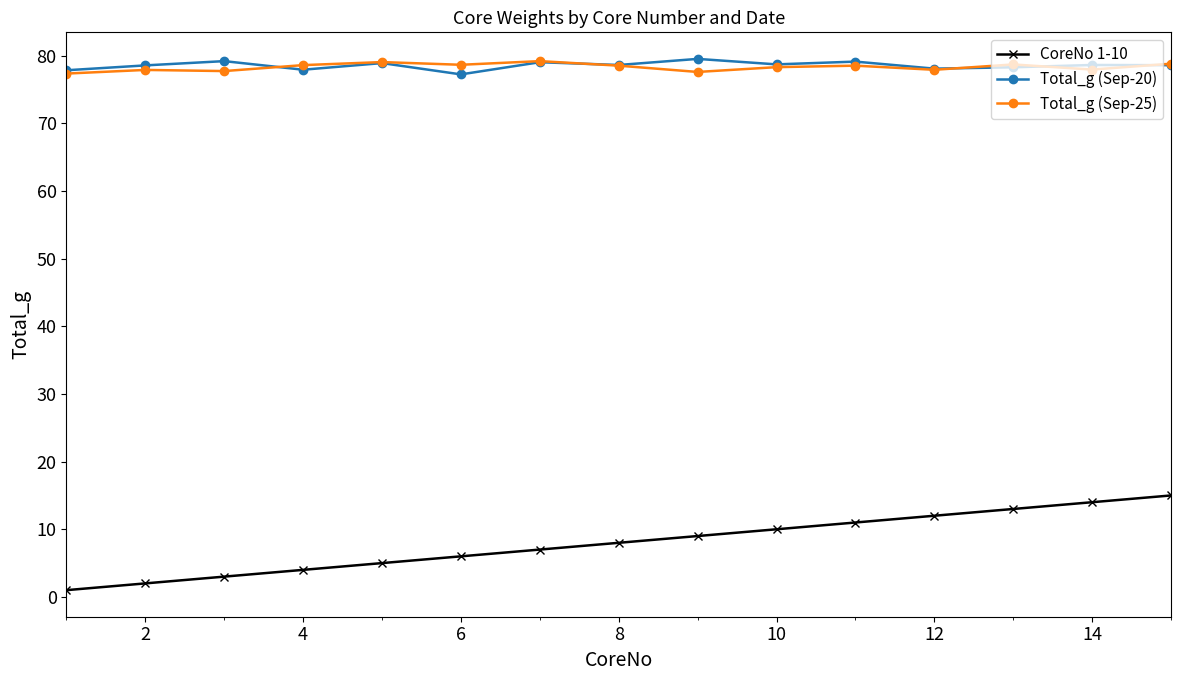

How many series are shown in this chart?

3